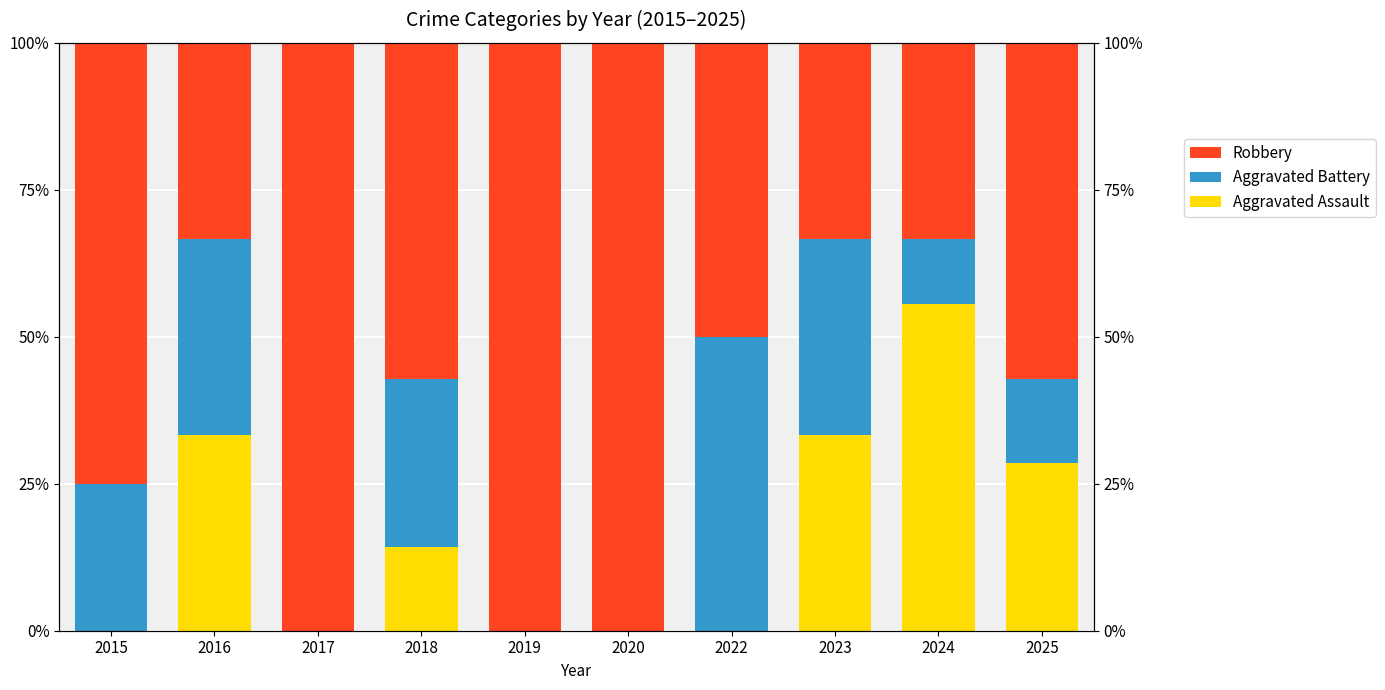

Reading left to right, extract all data points from this chart.

Aggravated Assault: 0.0	33.3	0.0	14.3	0.0	0.0	0.0	33.3	55.6	28.6
Aggravated Battery: 25.0	33.3	0.0	28.6	0.0	0.0	50.0	33.3	11.1	14.3
Robbery: 75.0	33.3	100.0	57.1	100.0	100.0	50.0	33.3	33.3	57.1